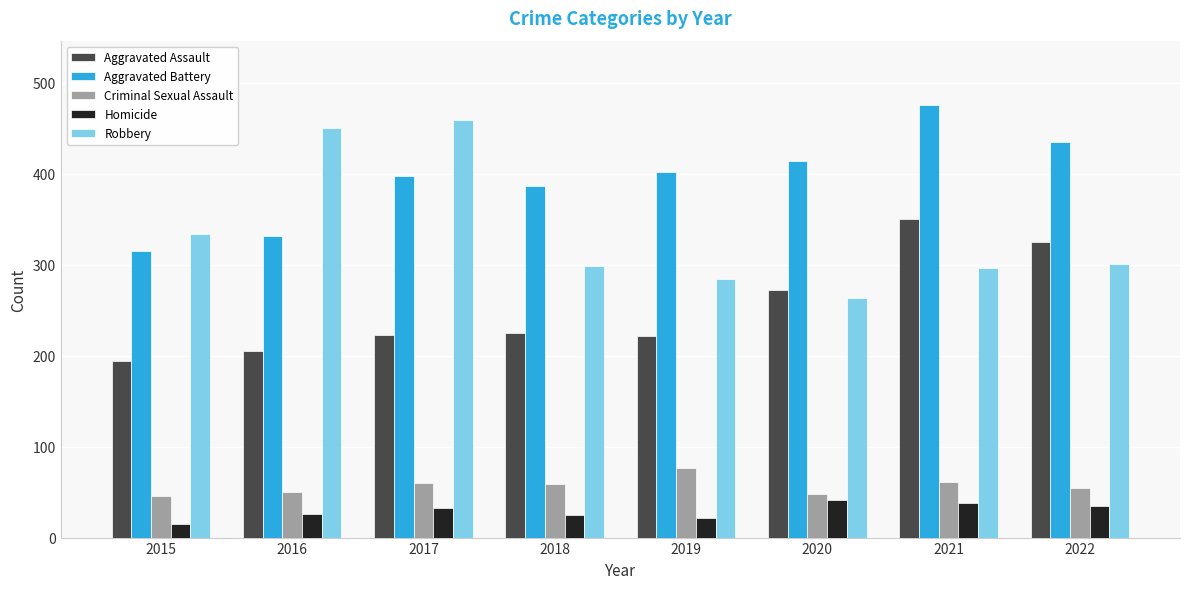

Which series has the largest range (max minus min)?

Robbery